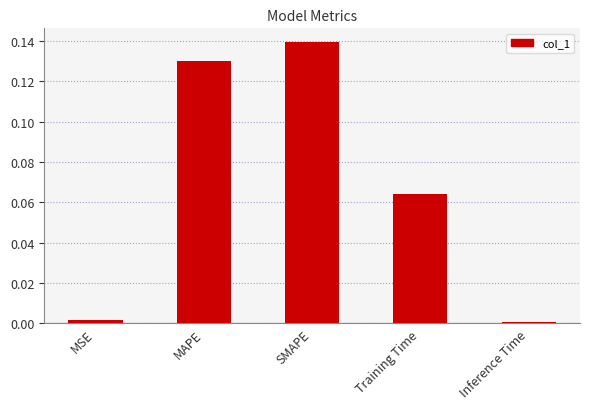

Is it true that the value at MSE is 0.0?

True